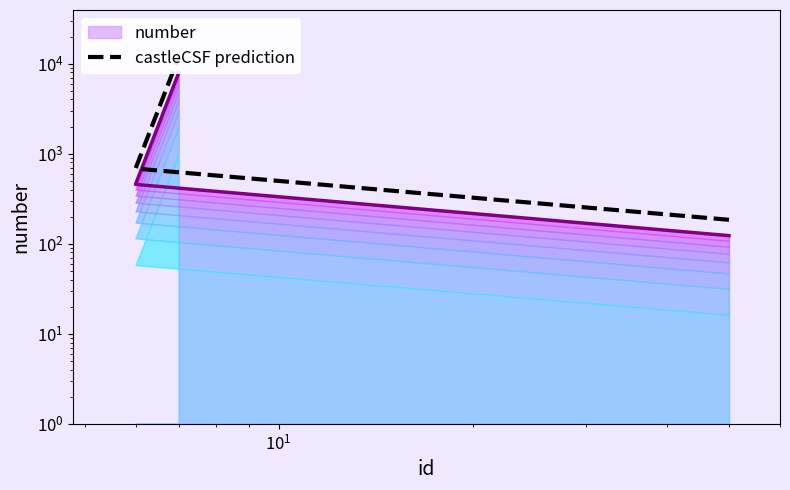

The value at $\mathdefault{10^{1}}$ is 19054.0. True or false?

False